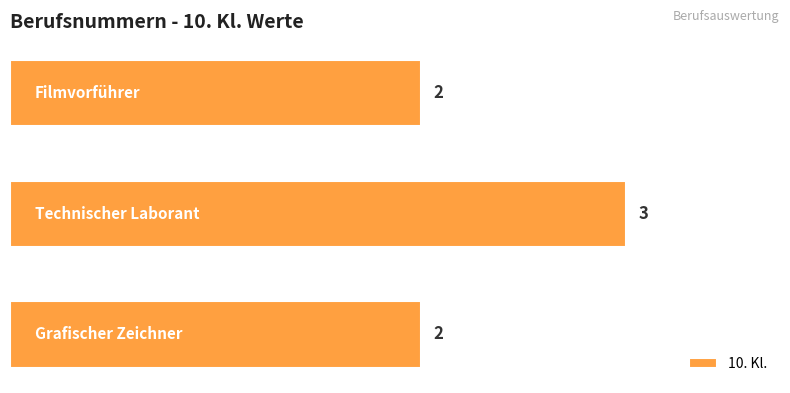

What is the greatest value displayed?

3